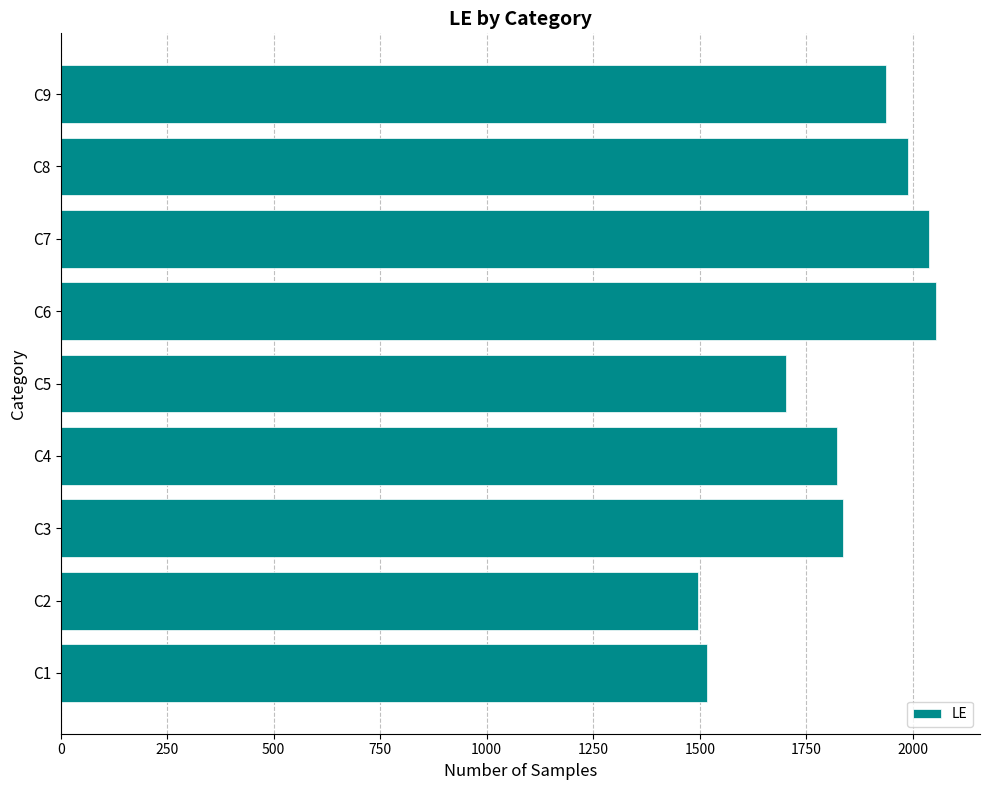

What is the maximum value shown in the chart?

2055